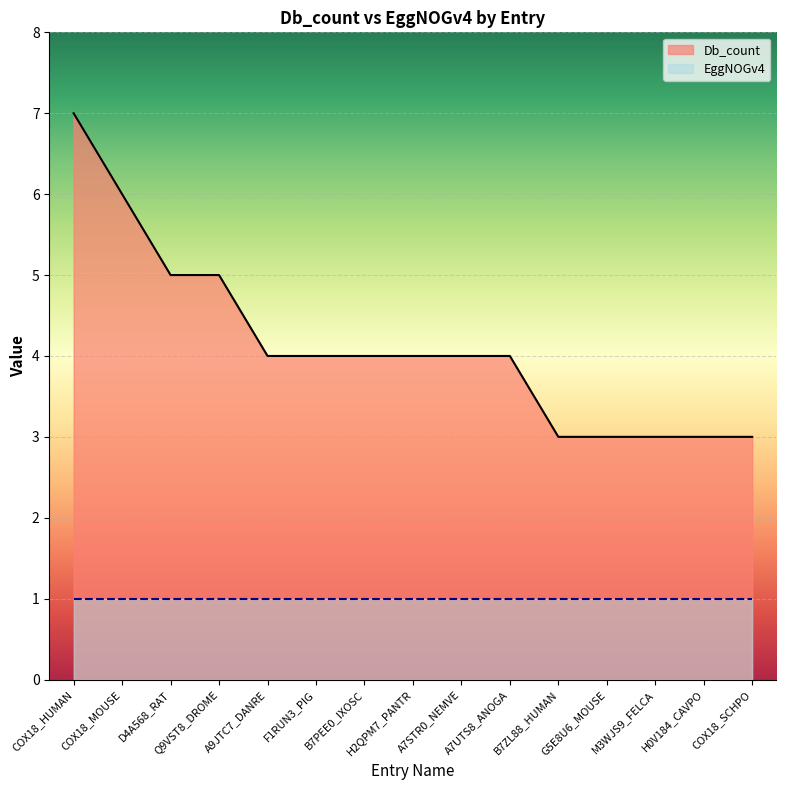

List the labels in order of value, smallest first.

B7ZL88_HUMAN, G5E8U6_MOUSE, M3WJS9_FELCA, H0V184_CAVPO, COX18_SCHPO, A9JTC7_DANRE, F1RUN3_PIG, B7PEE0_IXOSC, H2QPM7_PANTR, A7STR0_NEMVE, A7UTS8_ANOGA, D4A568_RAT, Q9VST8_DROME, COX18_MOUSE, COX18_HUMAN